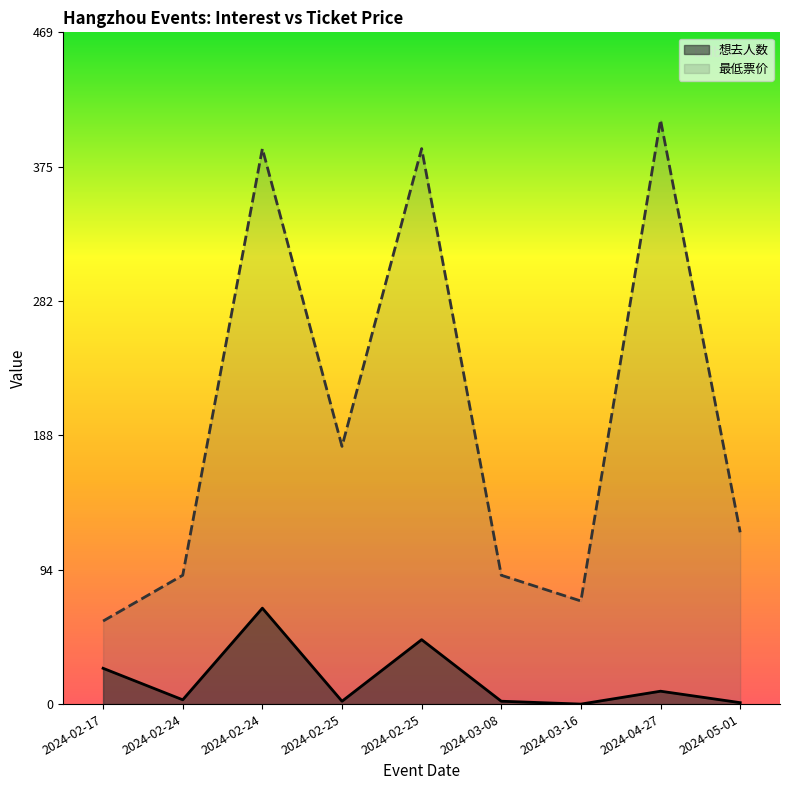

What is the label of the 5th point from the left?

2024-02-25